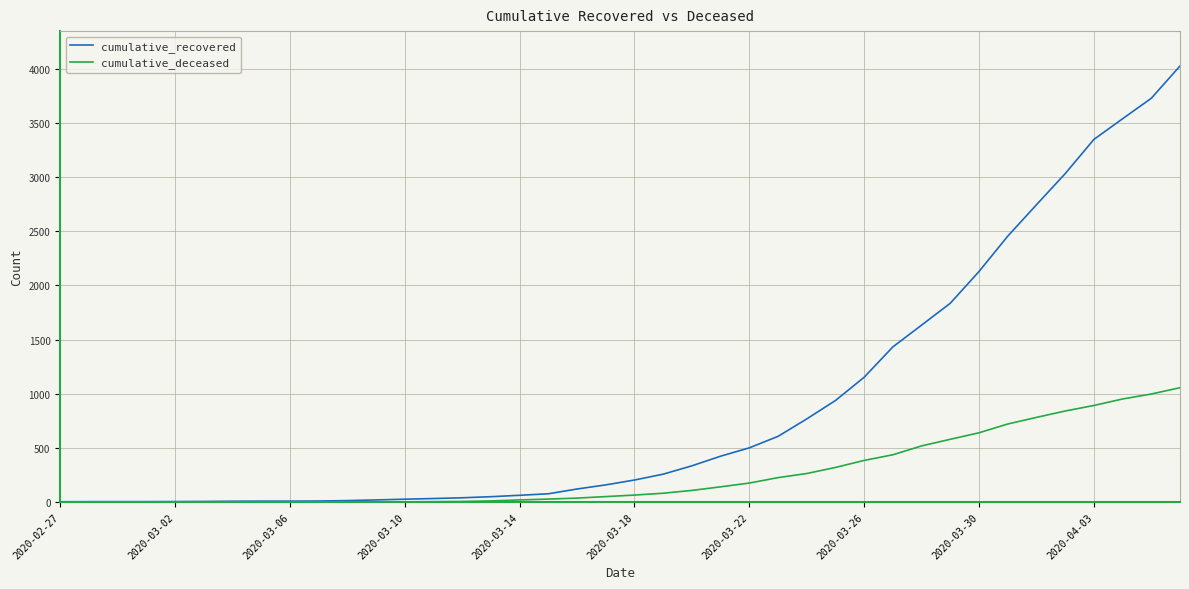

Which series has the largest total across all categories?

cumulative_recovered